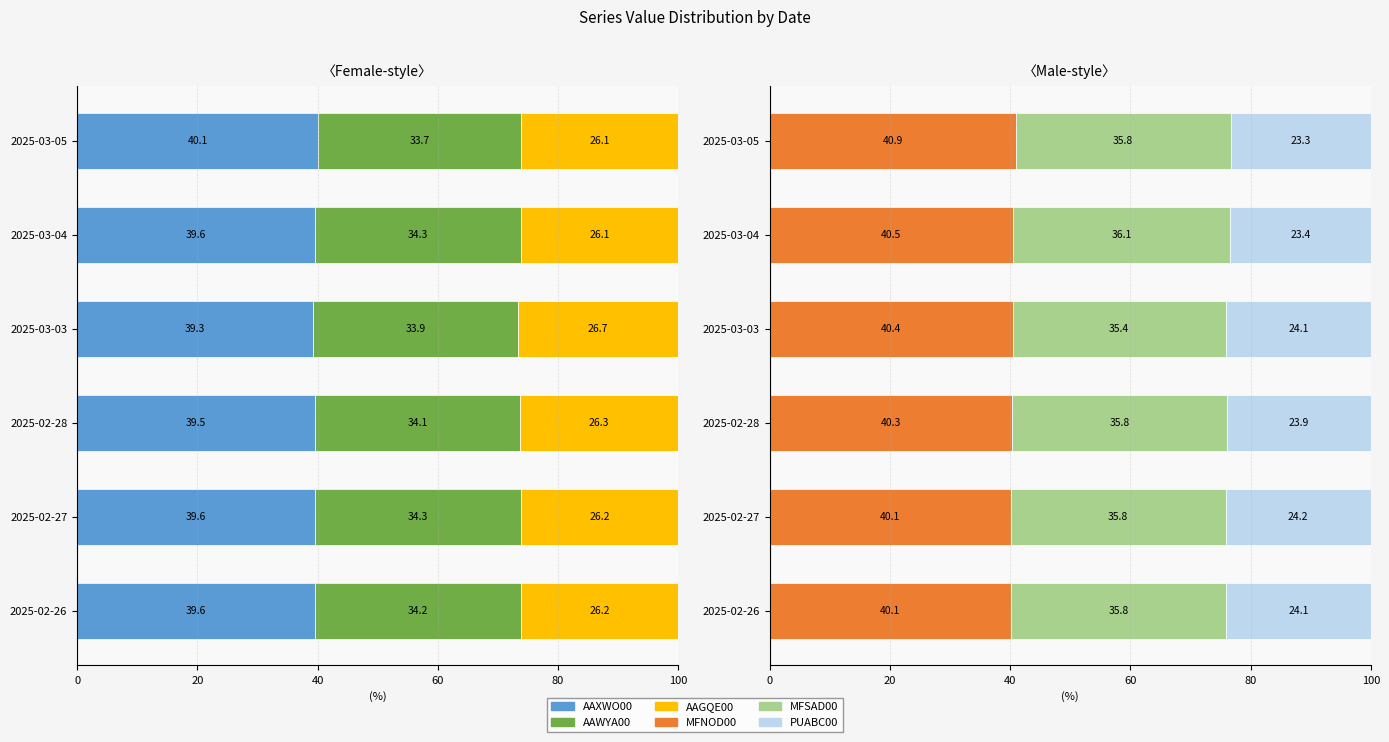

How many categories are shown in the chart?

6